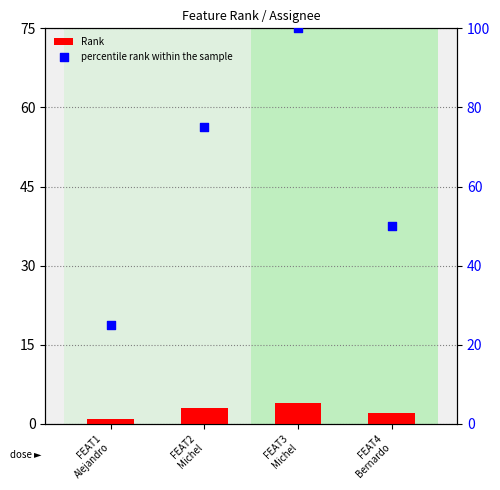

What are all the series names shown in the legend?

Rank, percentile rank within the sample